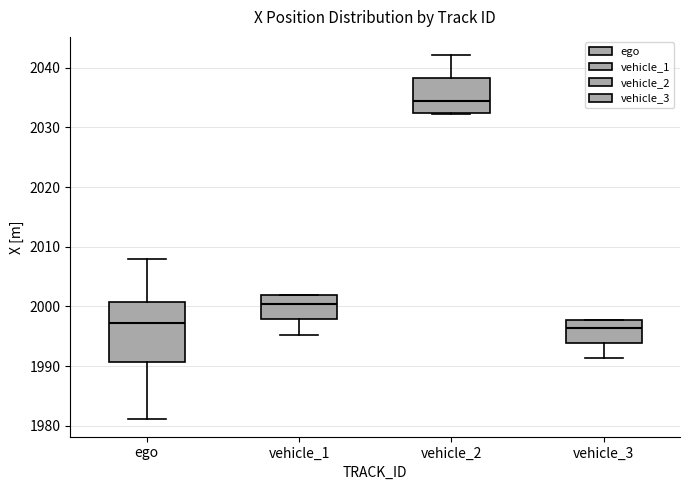

Where is the lower edge of the box for ego on the y-axis? The values are not printed on the chart, so give them approximately, as read against the axis.

1991